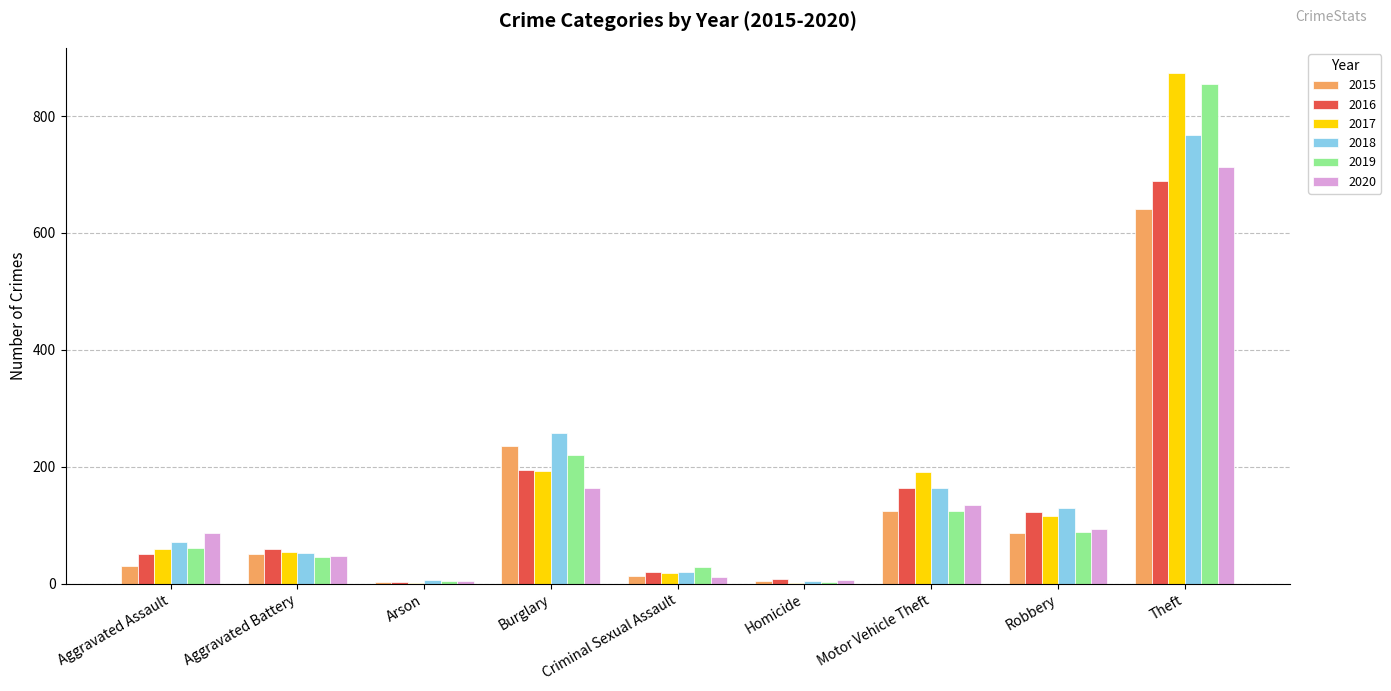

True or false: 2016 has a value of 85 at Aggravated Assault.

False